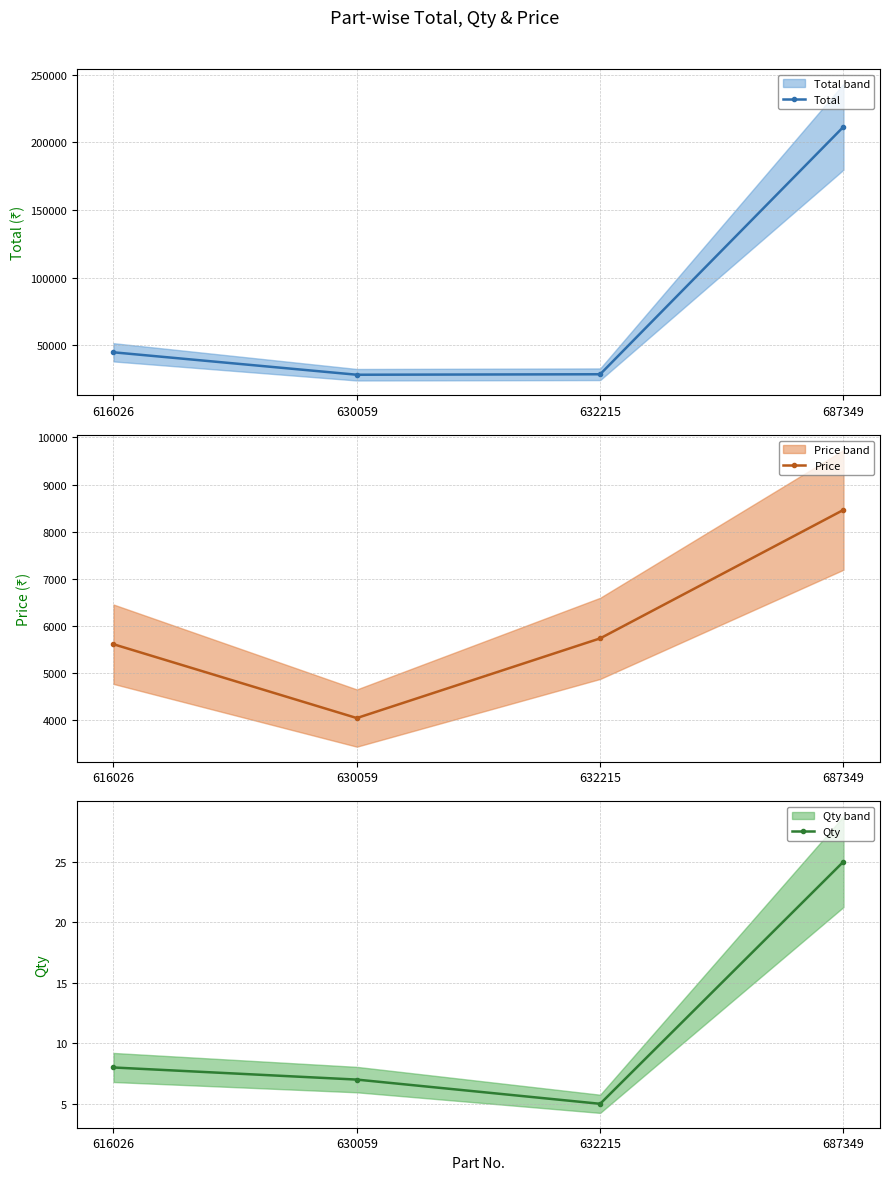

What is the approximate value of Total at 632215, to the nearest 50?

28700